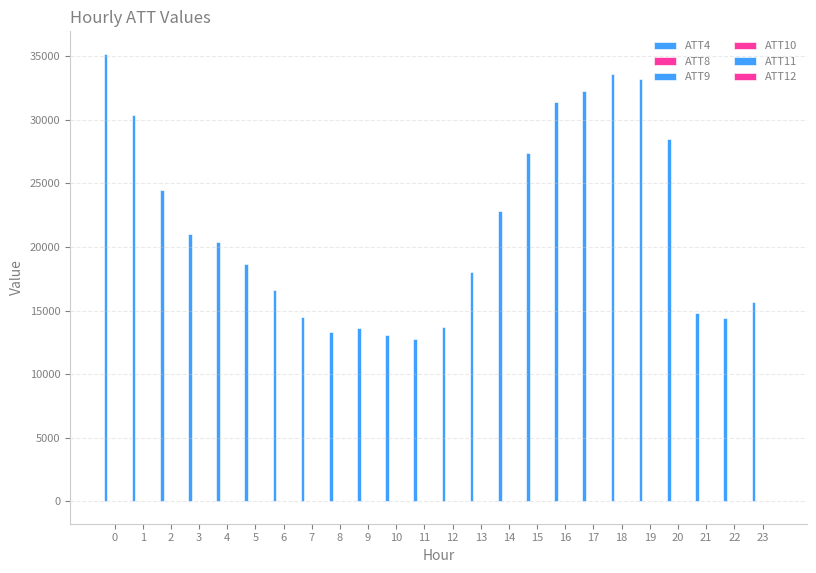

What is the average value of the ATT11 series?

-0.6